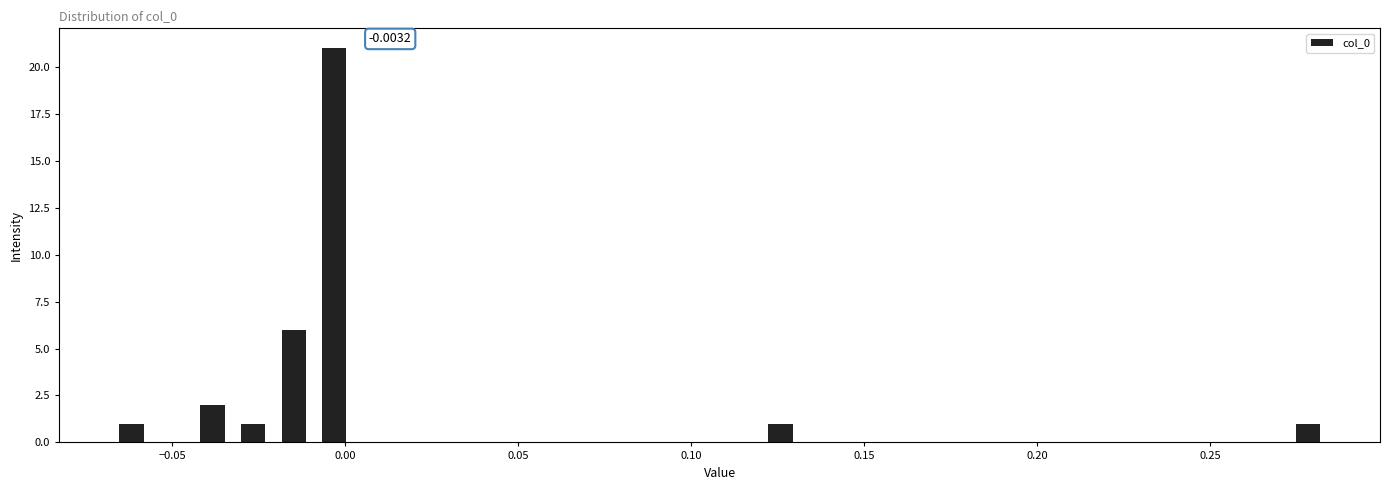

Around what value on the x-axis is the tallest bar? Give the approximate position of its centre, as read against the axis.

-0.005